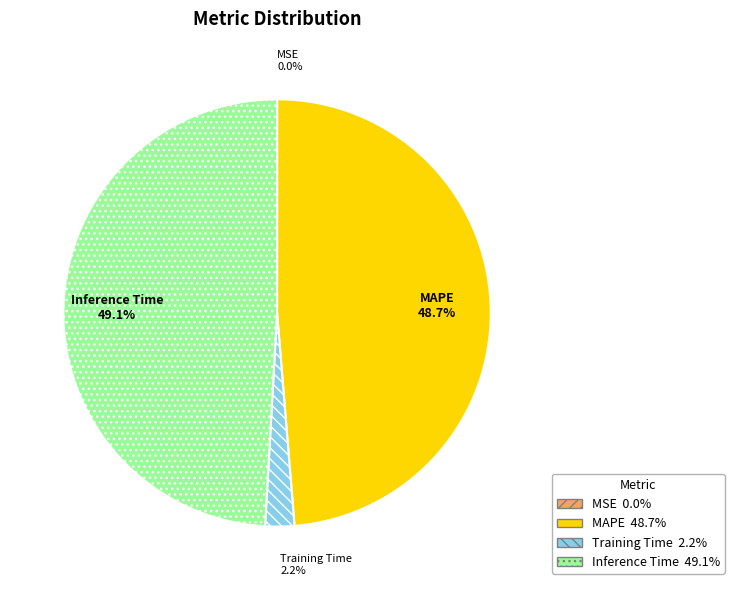

Is MAPE the majority of the pie?

No